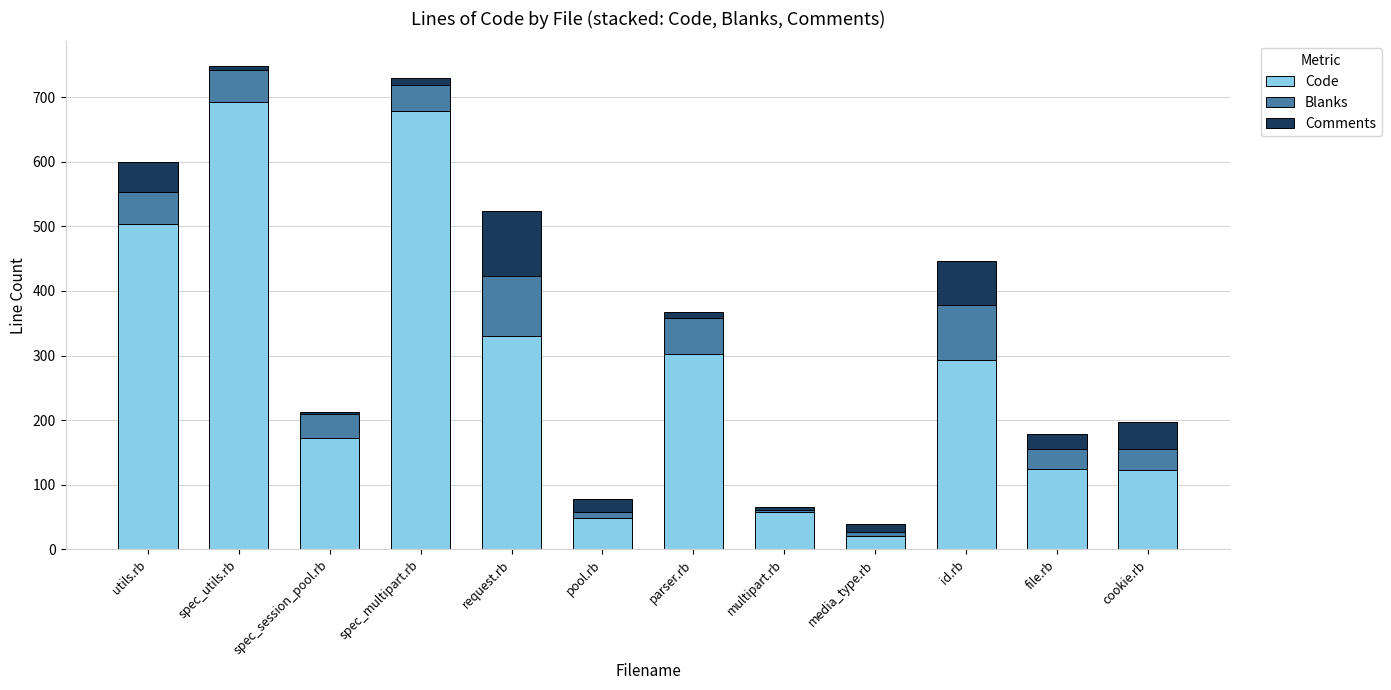

What is the highest value of the Code series?

693